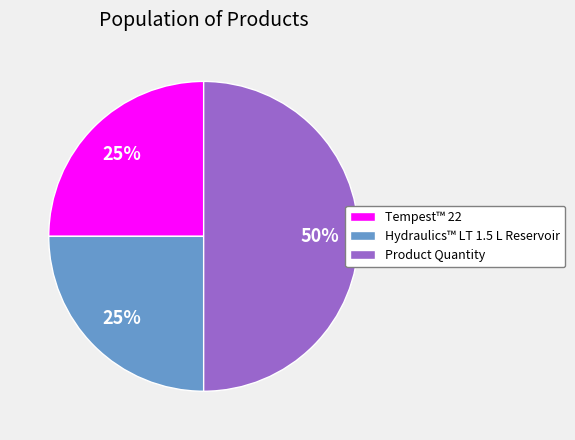

Is it true that Hydraulics™ LT 1.5 L Reservoir is 39% of the pie?

False